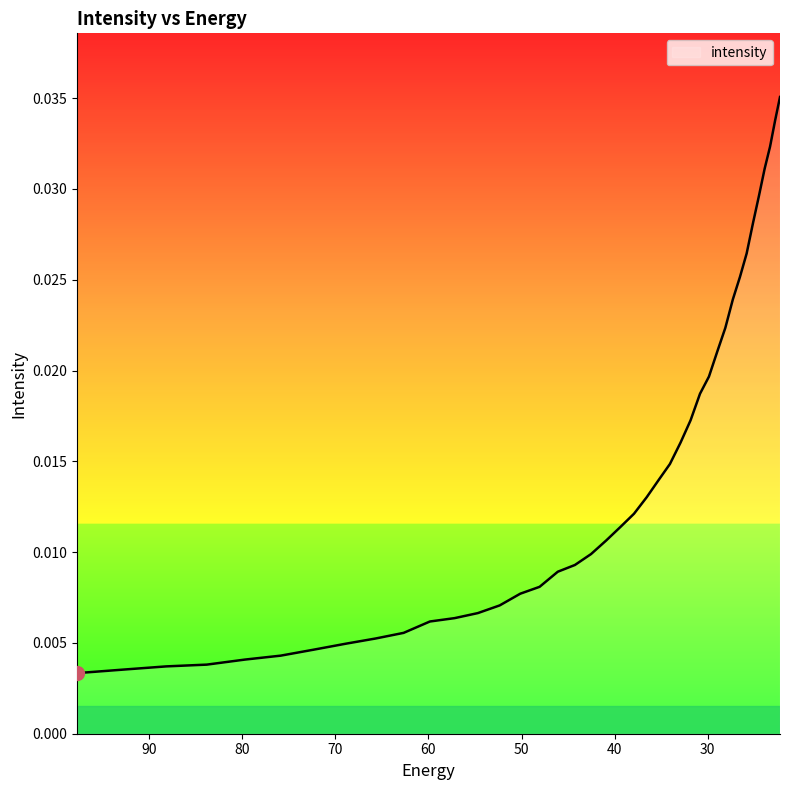

What is the label of the 18th point from the left?

44.25976